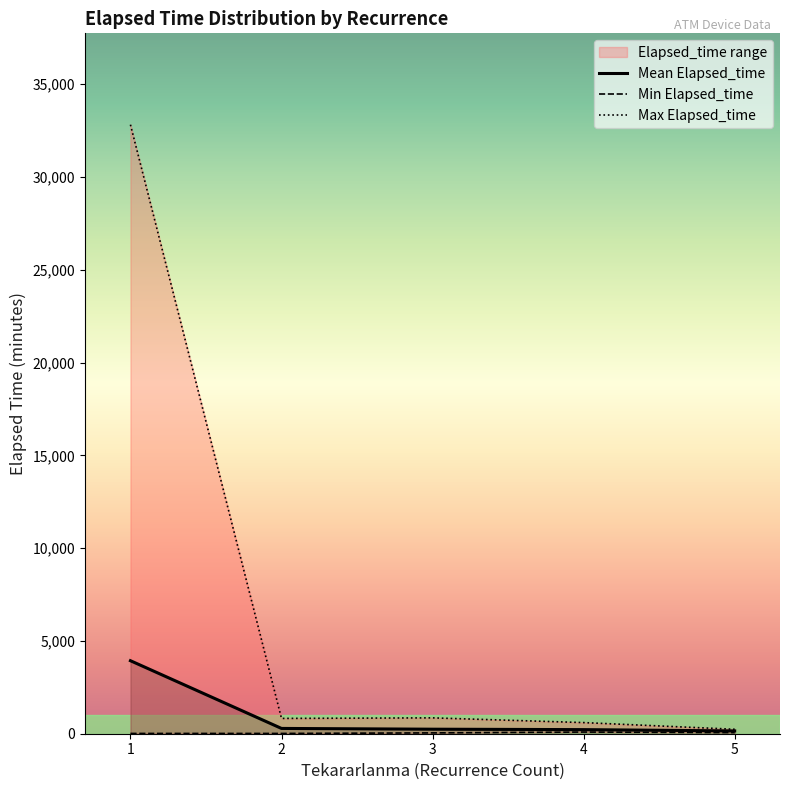

What is the value of the Max Elapsed_time point at the 5th from the left?

240.0